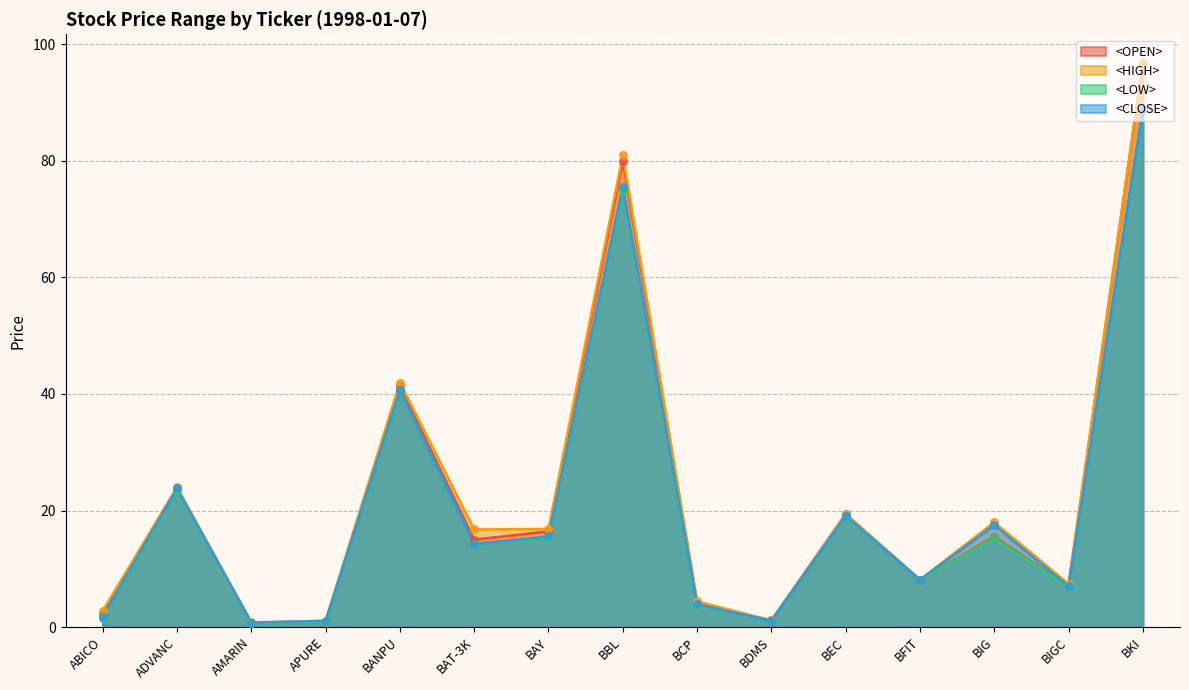

What are all the series names shown in the legend?

<OPEN>, <HIGH>, <LOW>, <CLOSE>